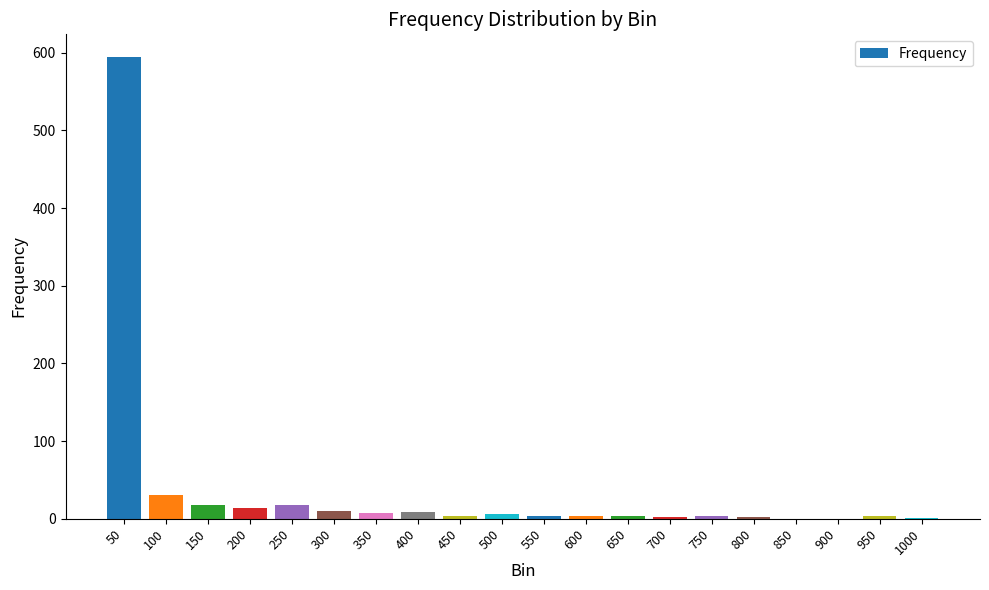

How many categories are shown in the chart?

20